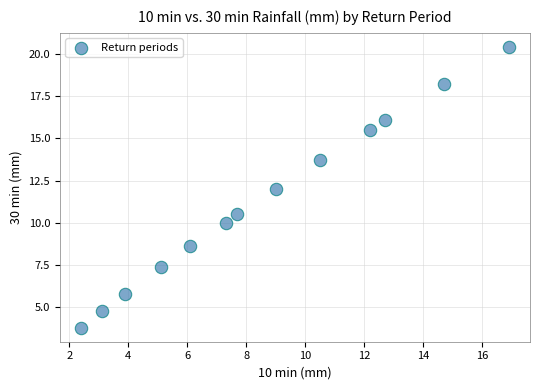

What is the range of X values (max minus min)?

14.5